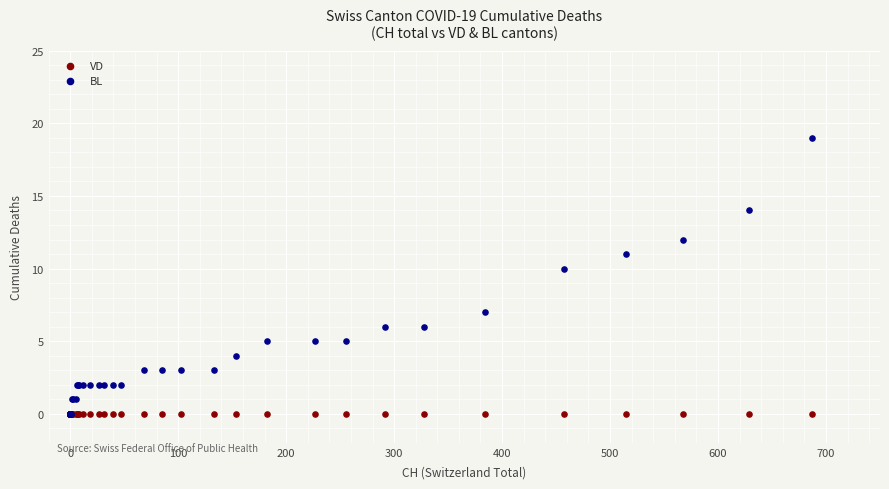

In the BL series, what Y value is closest to 9?

10